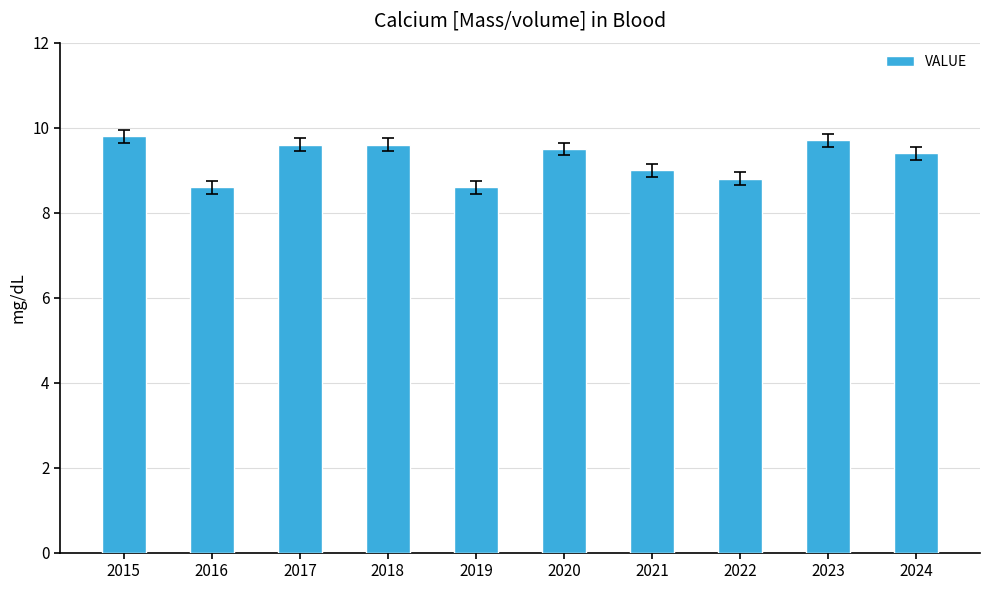

What is the difference between the maximum and minimum values?

1.2